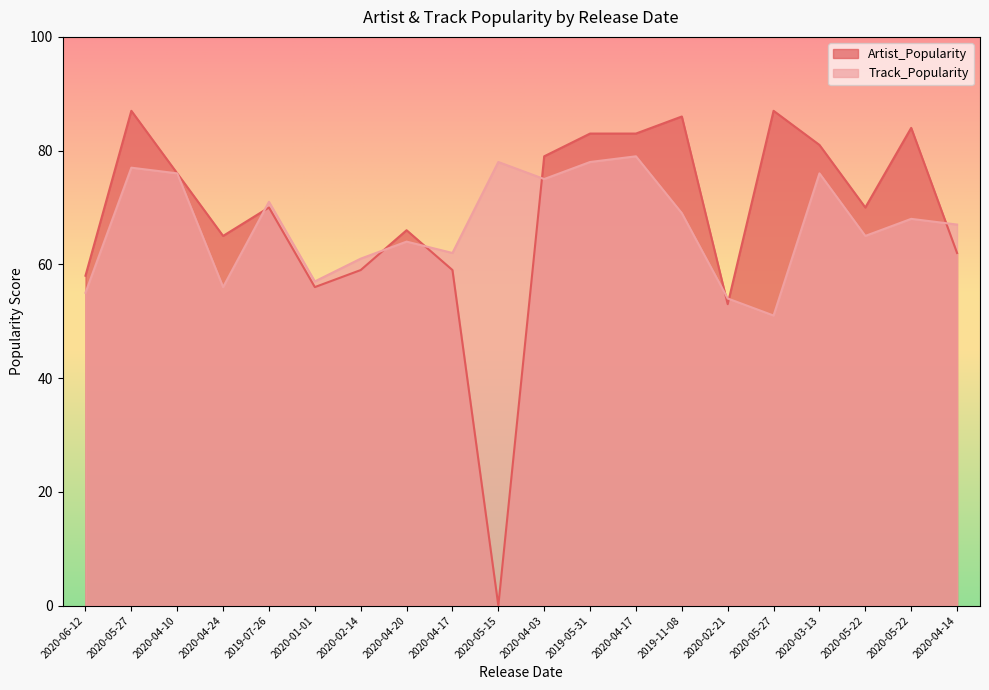

Where is the first local maximum for Track_Popularity?

2020-05-27